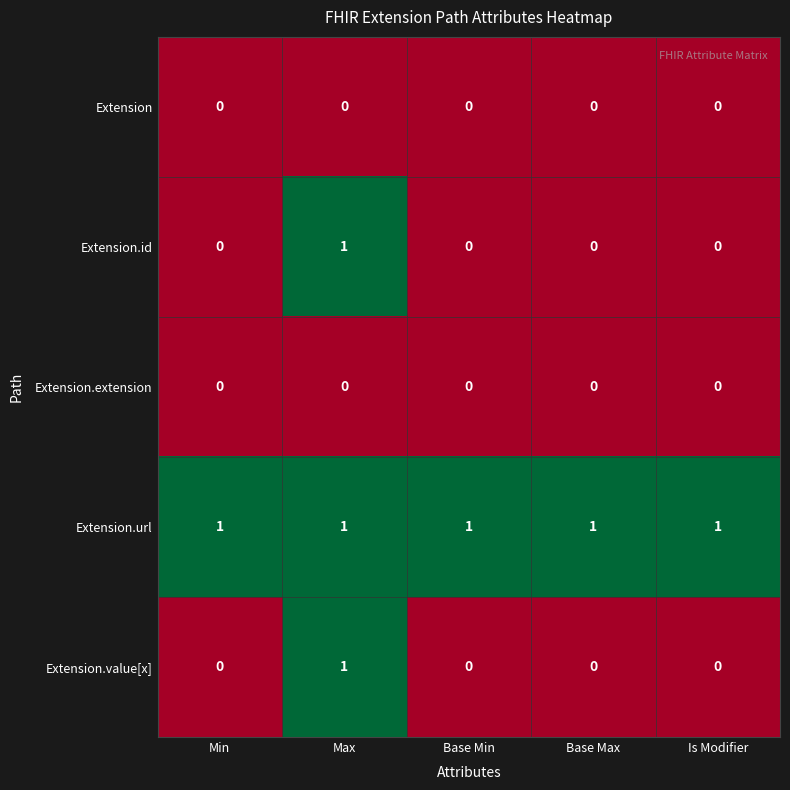

Which category has the highest value in the Extension.id series?

Max